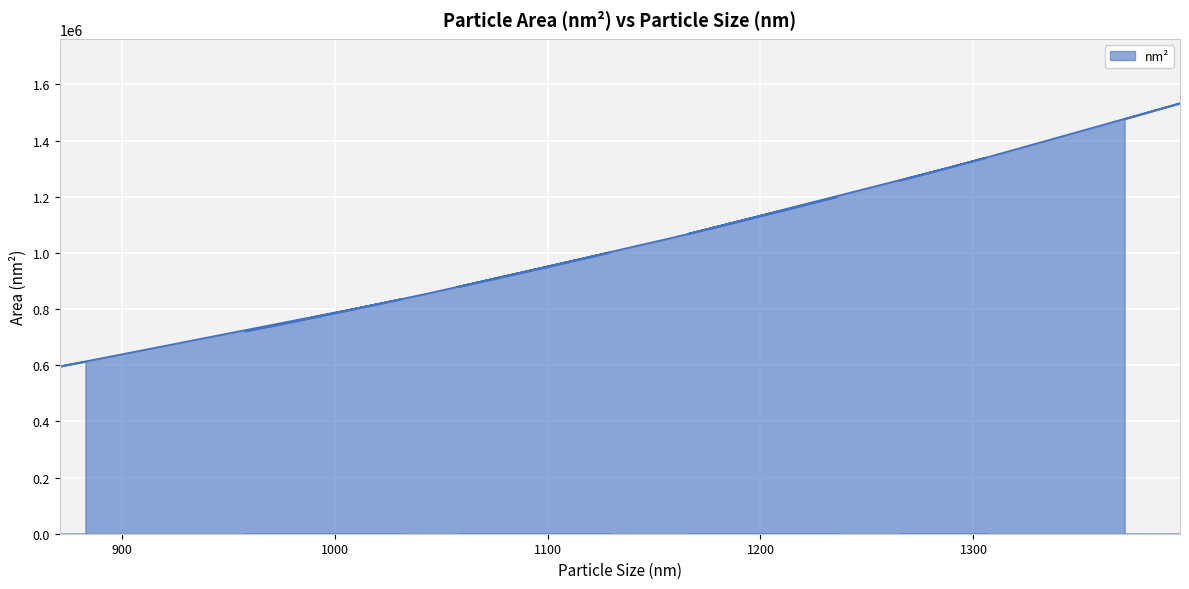

How many data points are less than 945154?

20